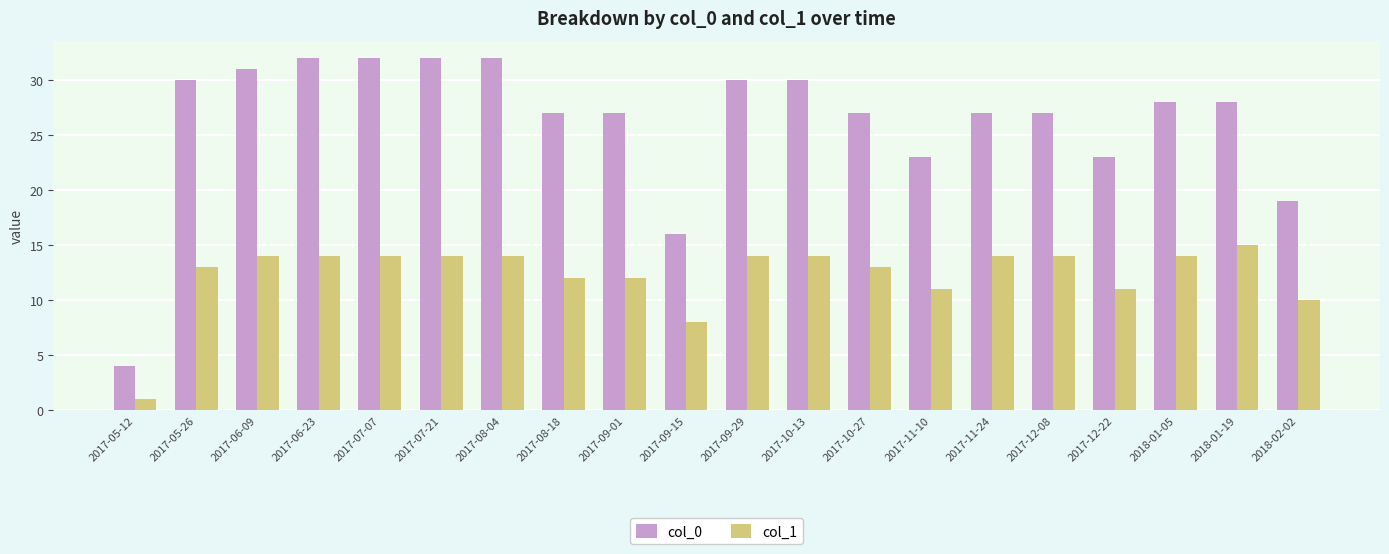

Which label corresponds to the smallest value in the chart?

2017-05-12